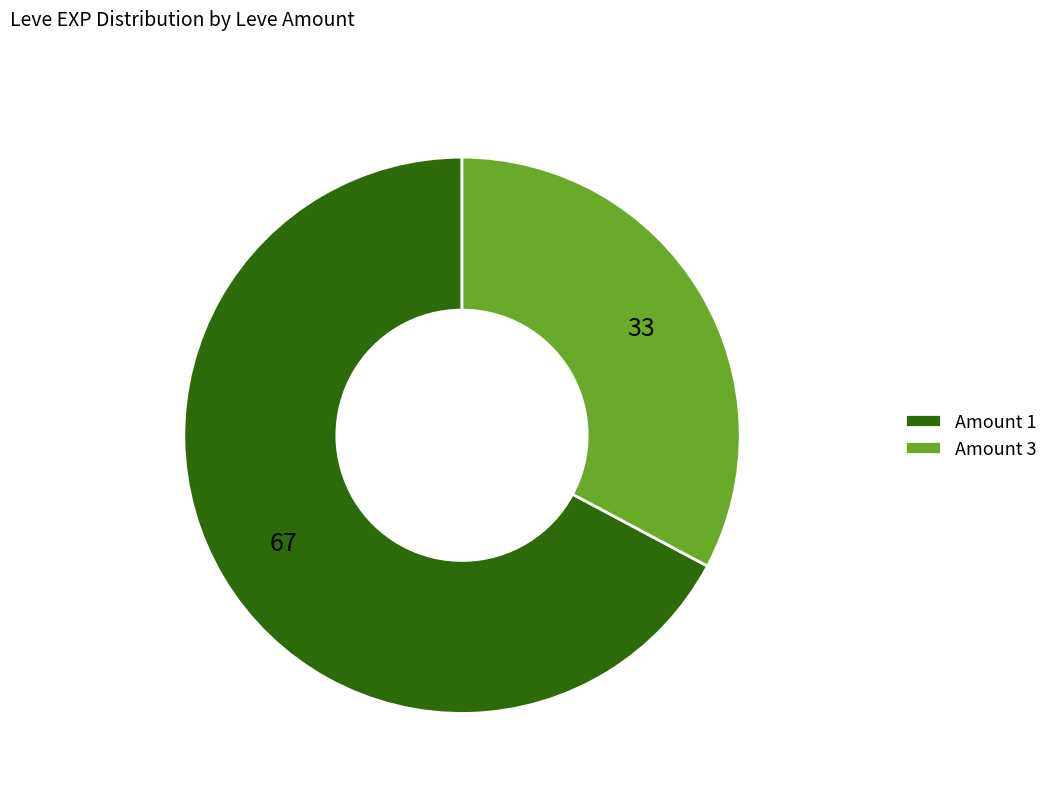

True or false: Amount 1 accounts for 82% of the total.

False